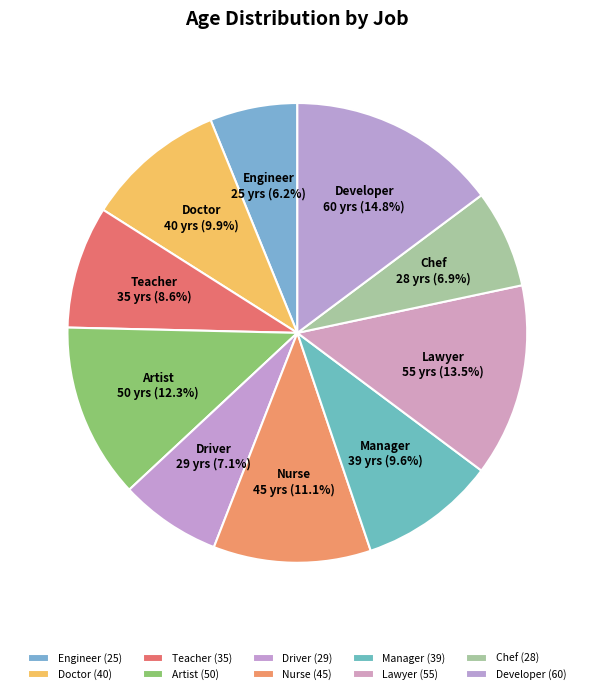

What is the ratio of the value at Doctor to the value at Engineer?

1.6